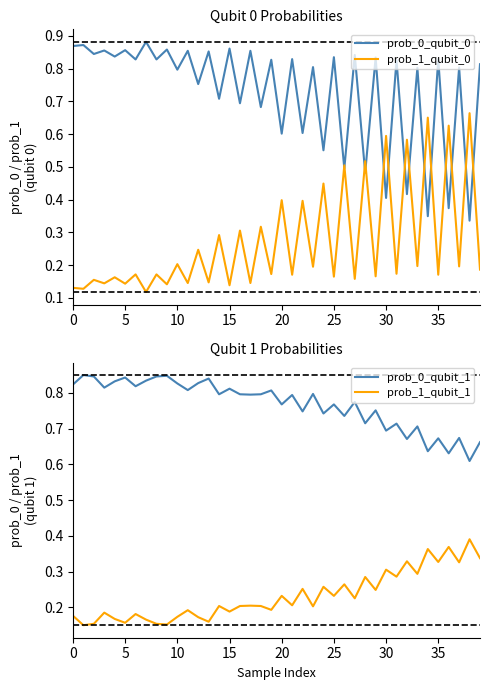

The prob_0_qubit_0 series shows 0.3 at 34. True or false?

True